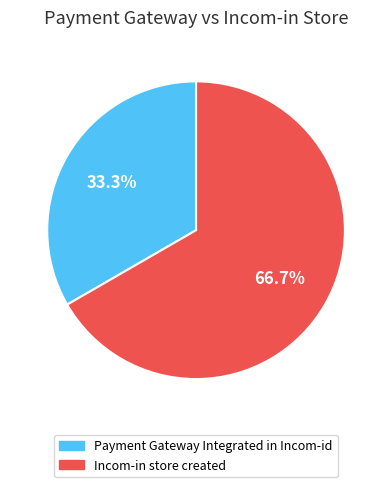

To the nearest percent, what is the combined percentage of Payment Gateway Integrated in Incom-id and Incom-in store created?

100%